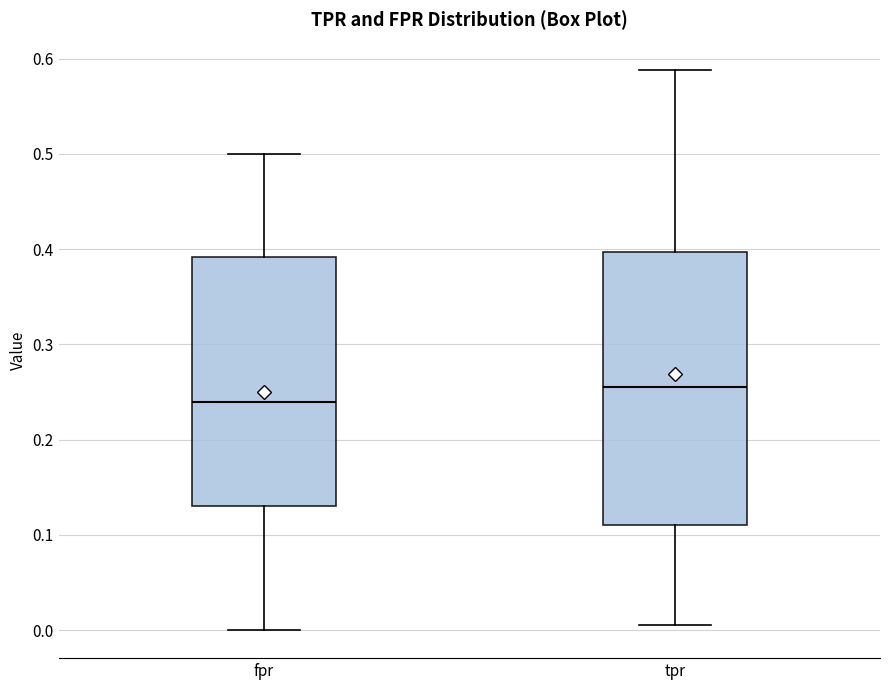

Reading left to right, read every box against the y-axis: the position of its median line, the range the box covers, and the ends of its whiskers. The values are not printed on the chart, so give them approximately, as read against the axis.

fpr: median 0.24, box 0.13 to 0.39, whiskers 0.00 to 0.50
tpr: median 0.26, box 0.11 to 0.40, whiskers 0.01 to 0.59